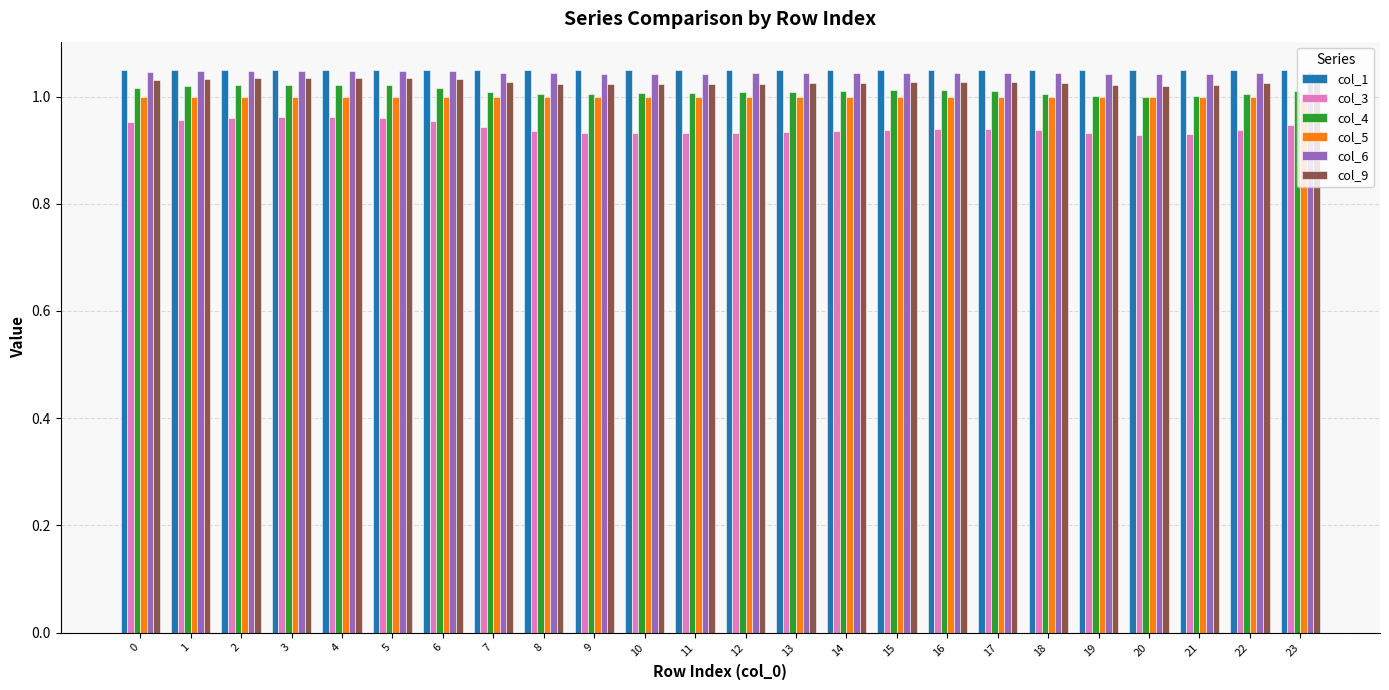

What is the sum of the col_9 values at 22 and 11?

2.0